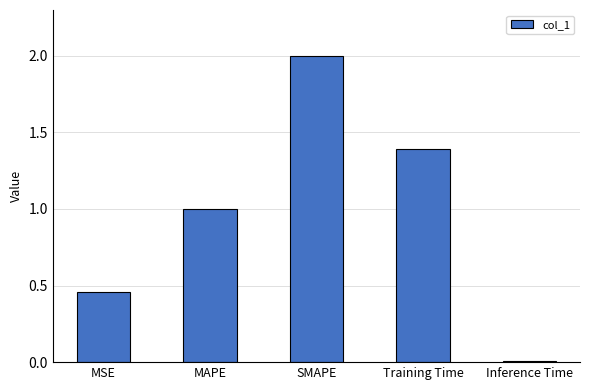

What is the sum of the values at SMAPE and Training Time?

3.4